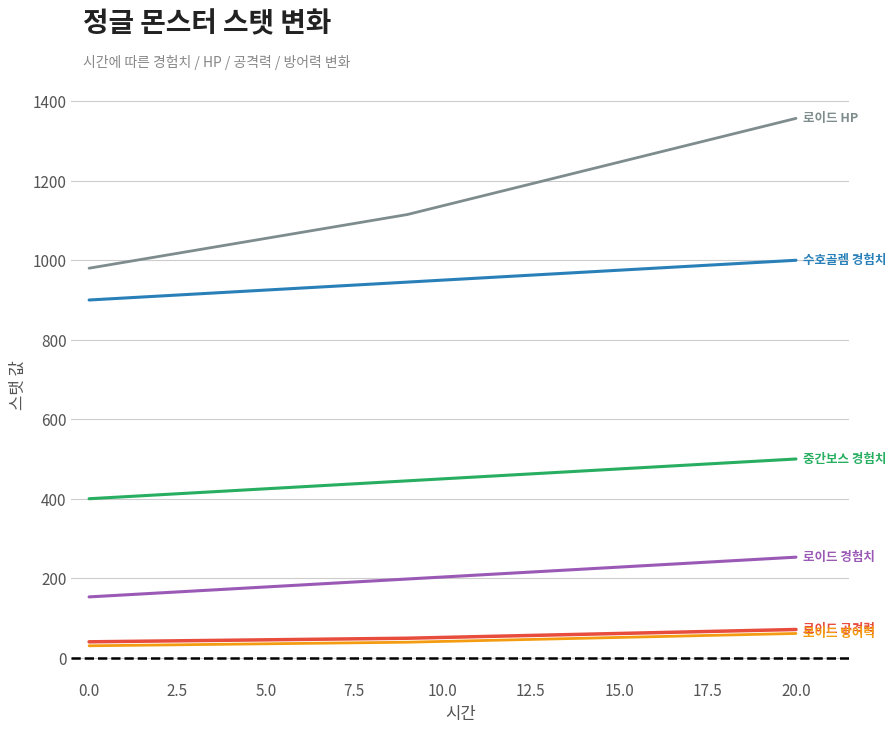

What is the smallest value displayed?

30